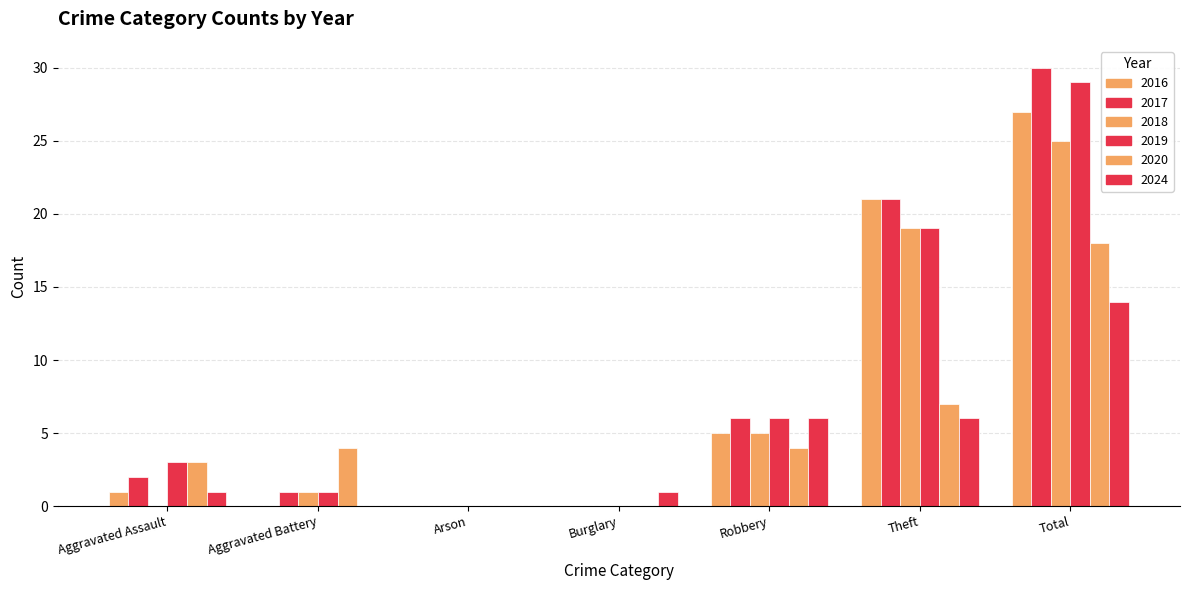

Reading right to left, what are all the values shown in this chart?

2016: 27	21	5	0	0	0	1
2017: 30	21	6	0	0	1	2
2018: 25	19	5	0	0	1	0
2019: 29	19	6	0	0	1	3
2020: 18	7	4	0	0	4	3
2024: 14	6	6	1	0	0	1